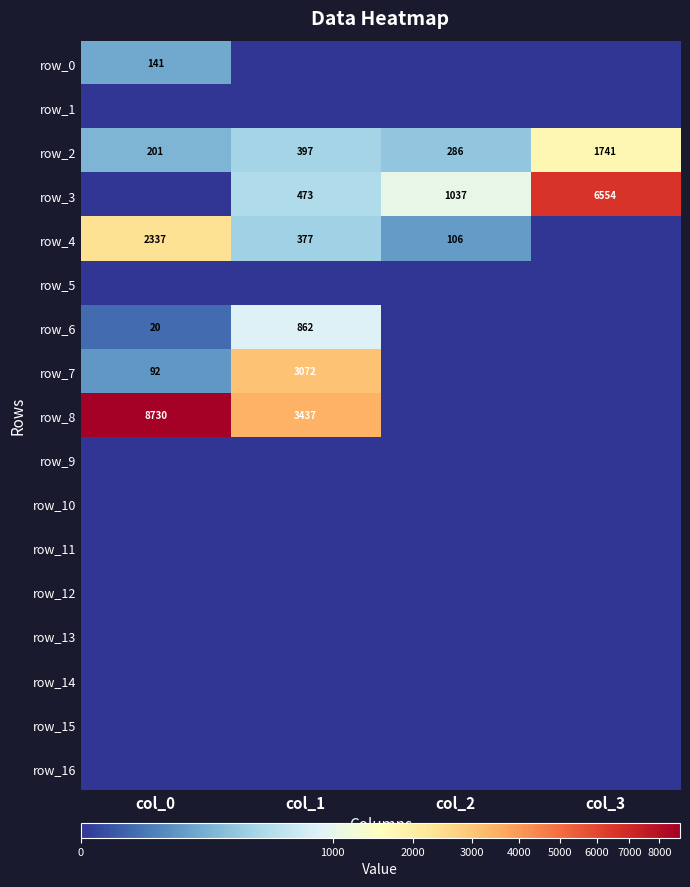

Between col_0 and col_1, which series saw the biggest shift?

row_8